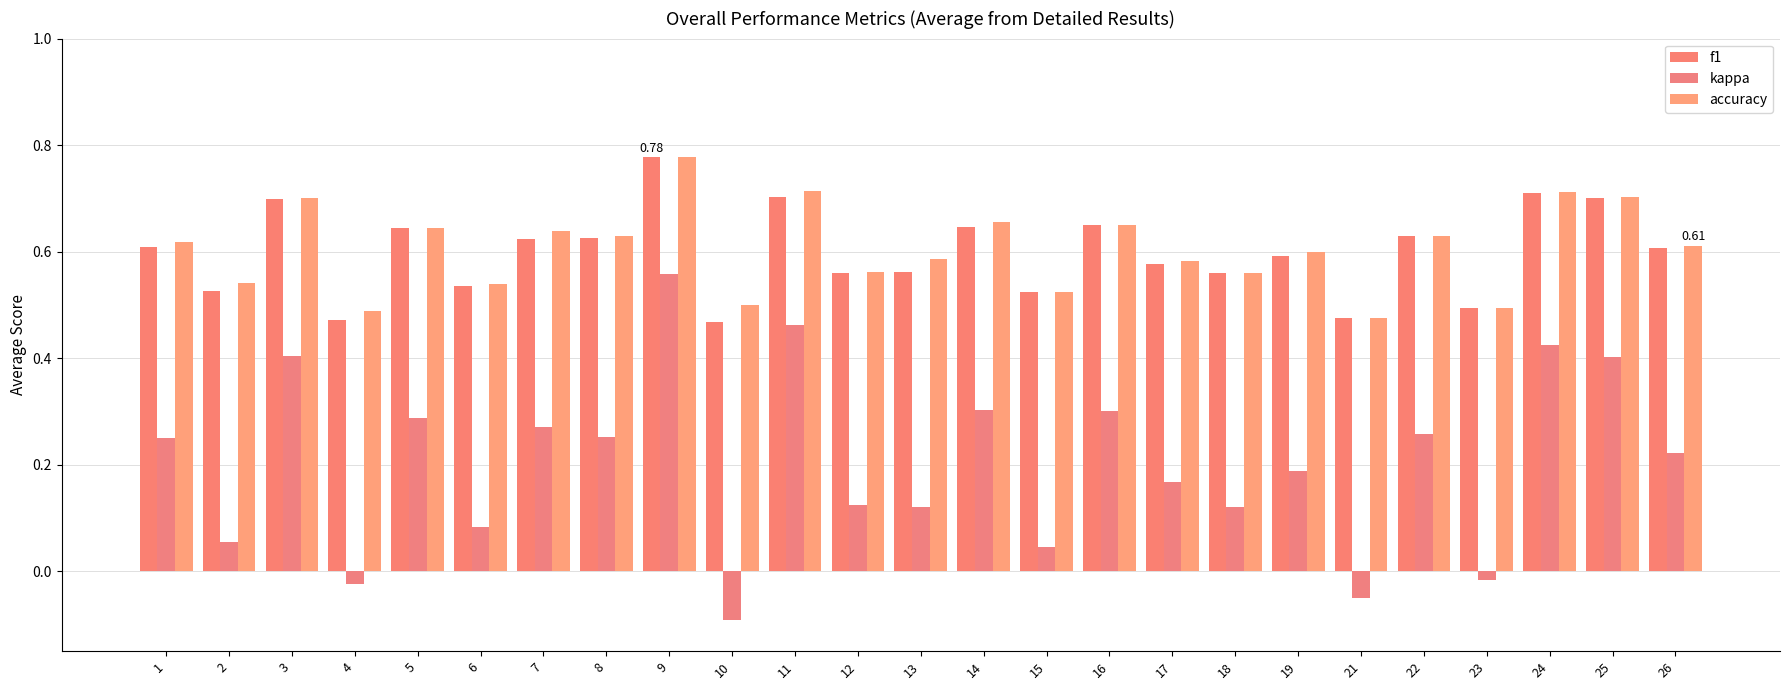

Count the number of categories in the chart.

25